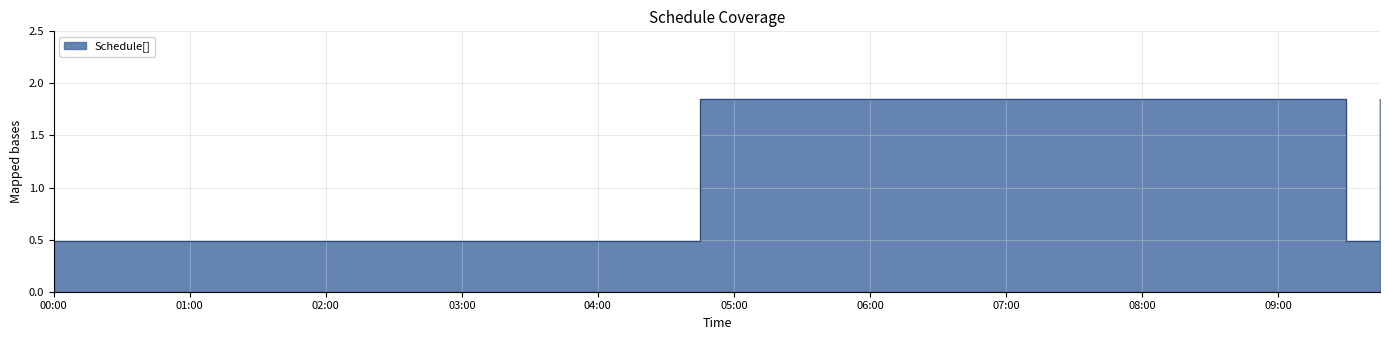

What is the change in value from 2016-08-08 03:45:00 to 2016-08-08 07:15:00?

+1.4